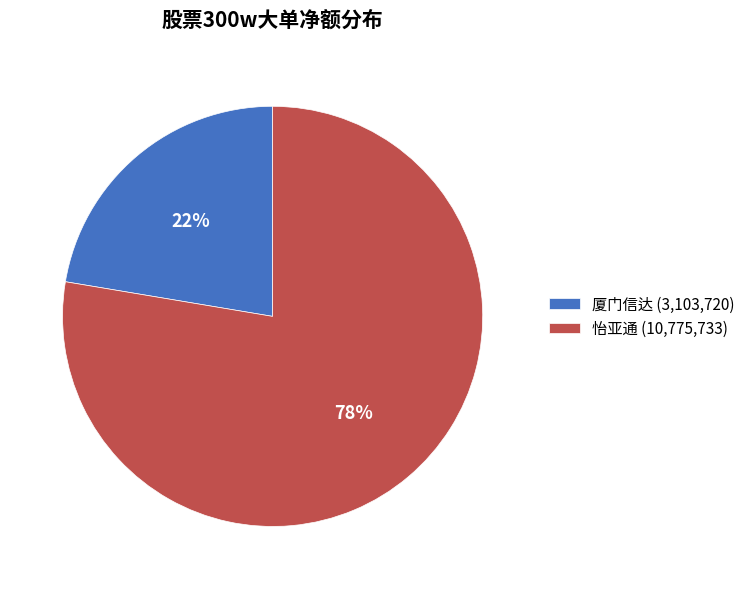

The 厦门信达 (3,103,720) slice represents 28% of the pie. True or false?

False